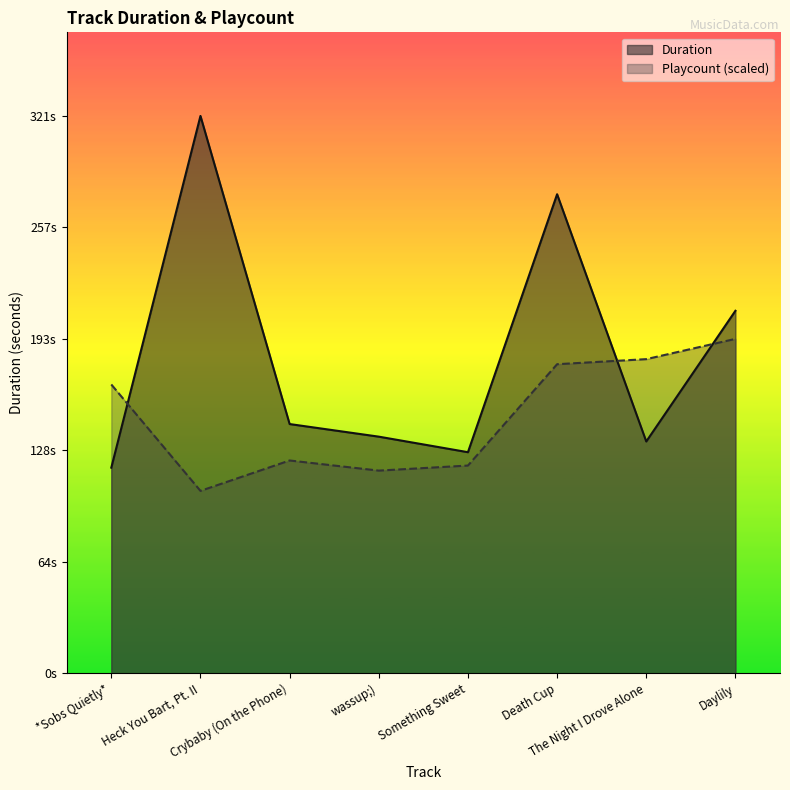

Which label corresponds to the smallest value in the chart?

Heck You Bart, Pt. II